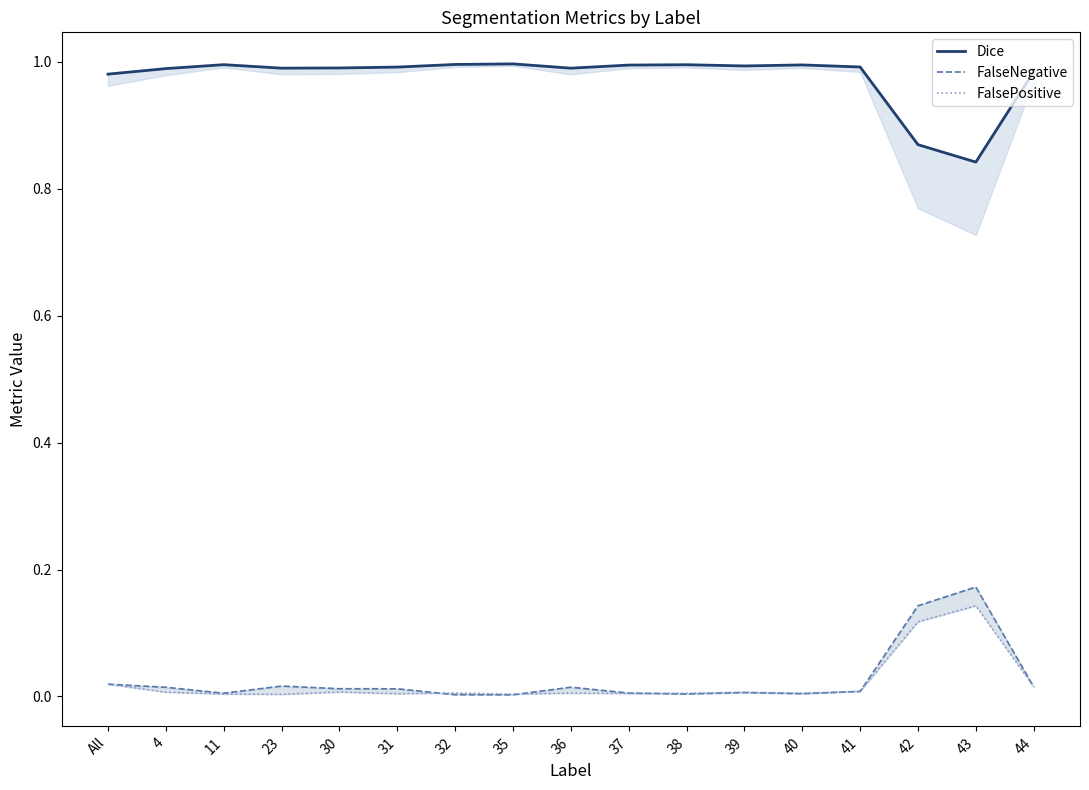

Rank the categories by FalseNegative value from lowest to highest.

35, 32, 38, 40, 11, 37, 39, 41, 31, 30, 4, 36, 44, 23, All, 42, 43